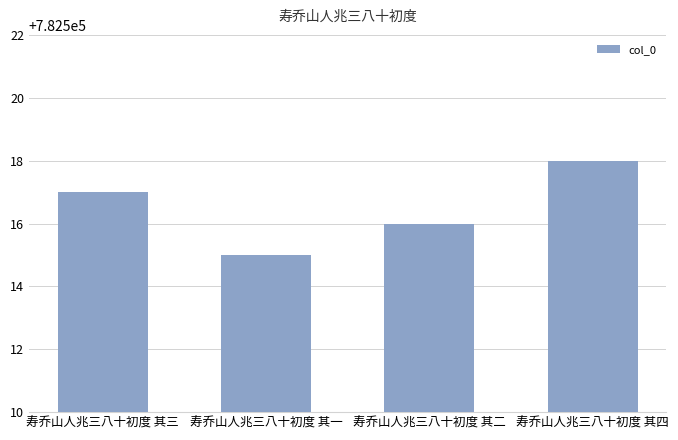

Are the bars grouped side by side (vs. stacked)?

No